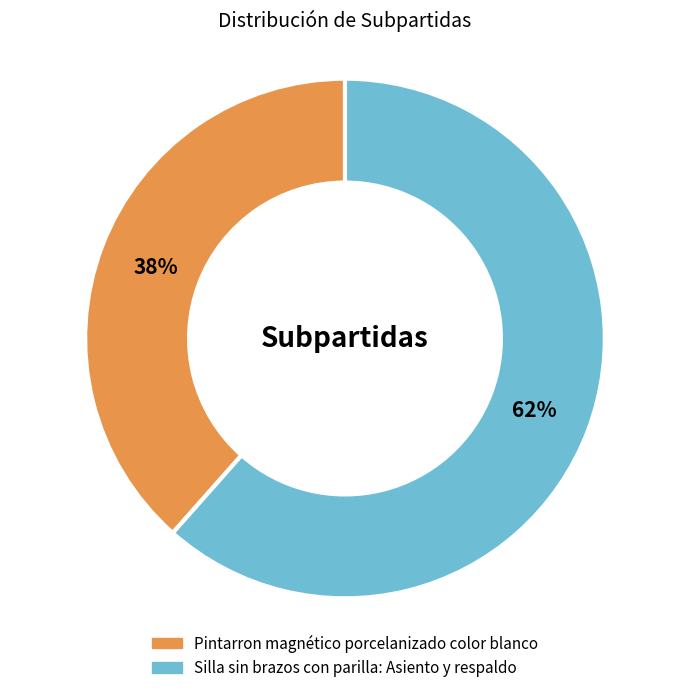

What percentage do Silla sin brazos con parilla: Asiento y respaldo and Pintarron magnético porcelanizado color blanco together represent?

100.0%